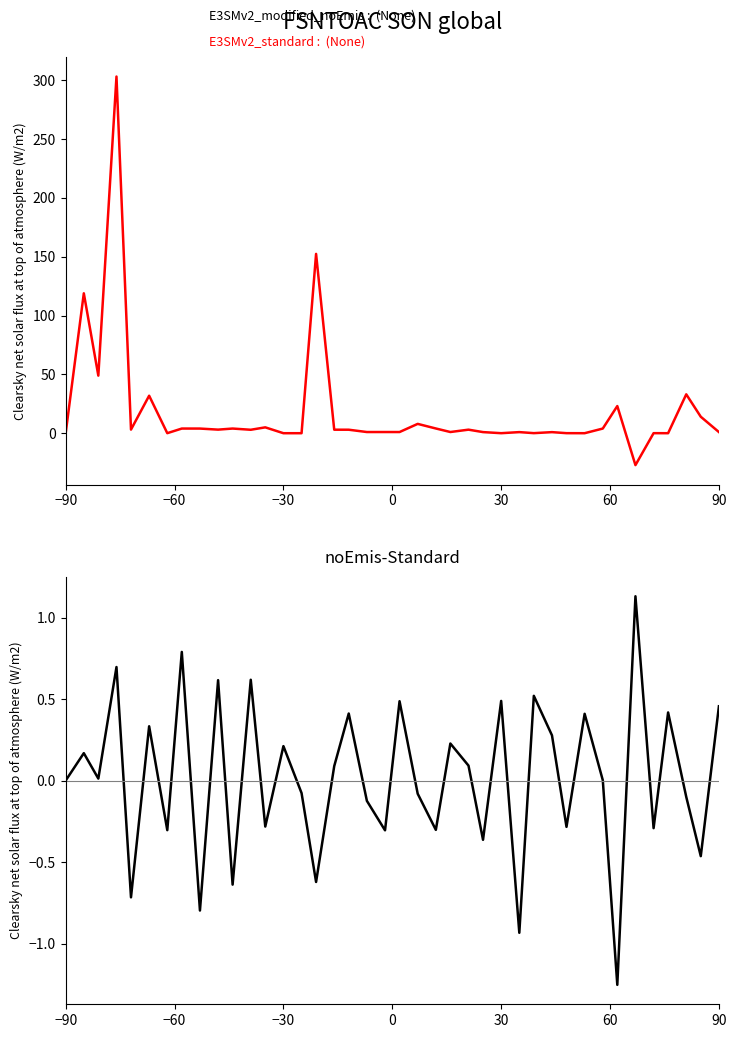

Count the number of data series in this chart.

2